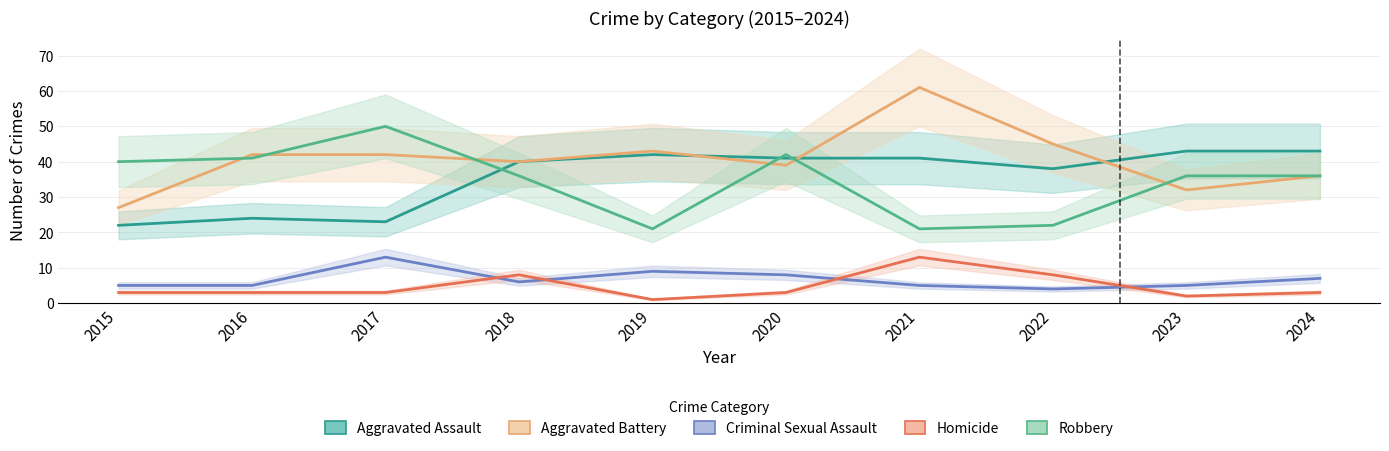

Where is Homicide nearest to the value 7?

2018